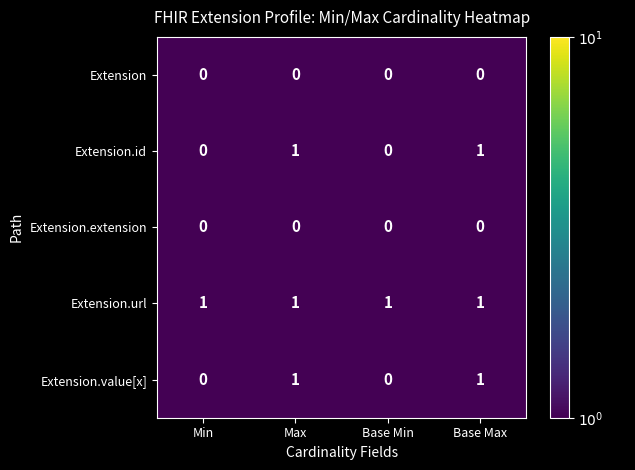

Reading right to left, list all the values displayed in this chart.

Extension: 0	0	0	0
Extension.id: 1	0	1	0
Extension.extension: 0	0	0	0
Extension.url: 1	1	1	1
Extension.value[x]: 1	0	1	0